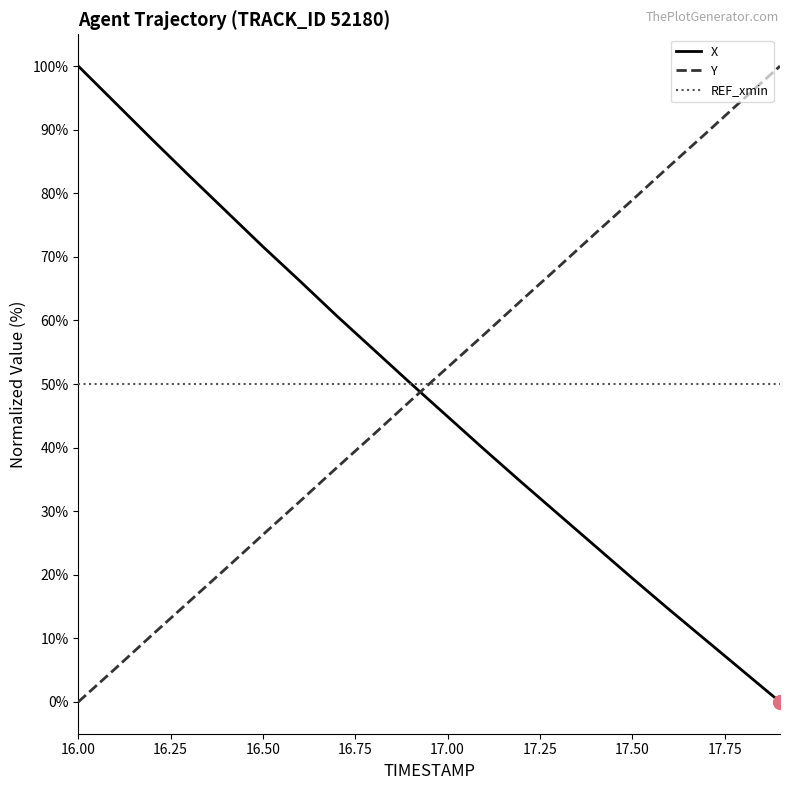

What is the maximum value for REF_xmin?

50.0